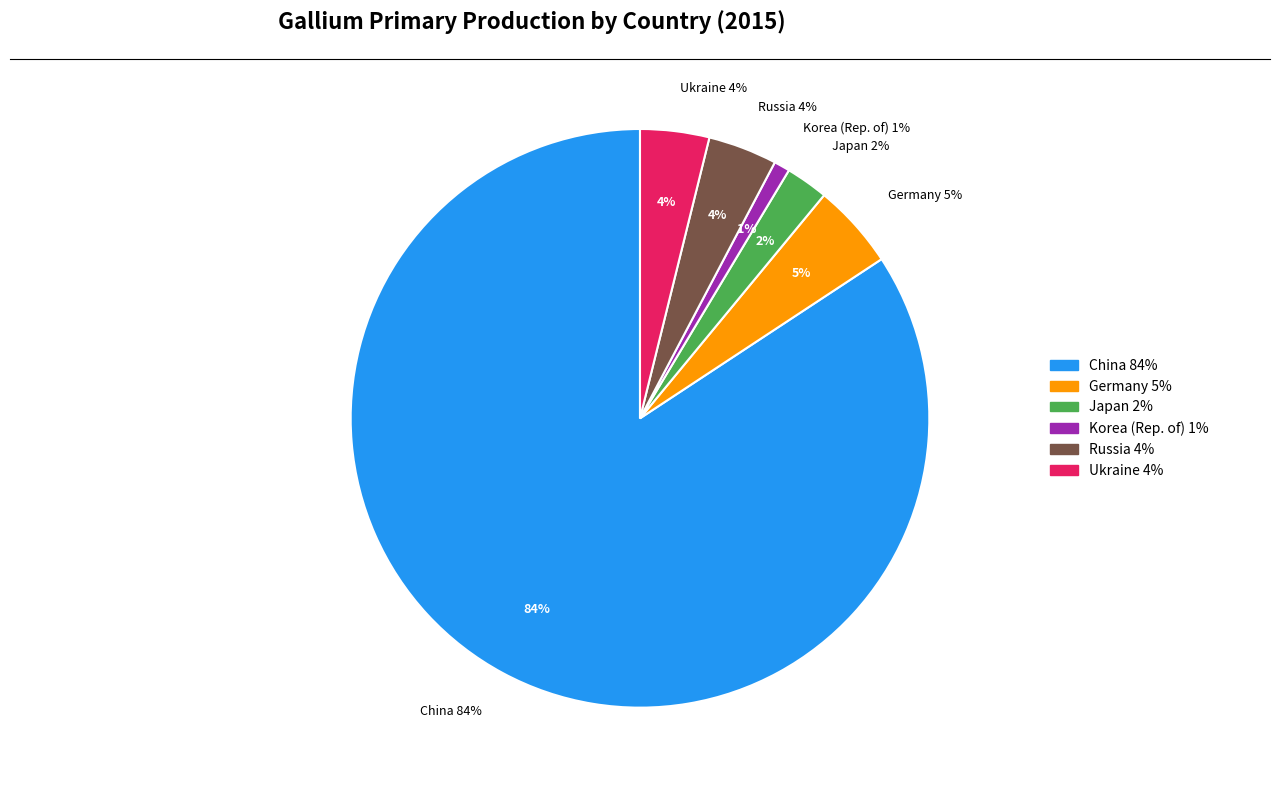

Is Korea (Rep. of) the majority of the pie?

No